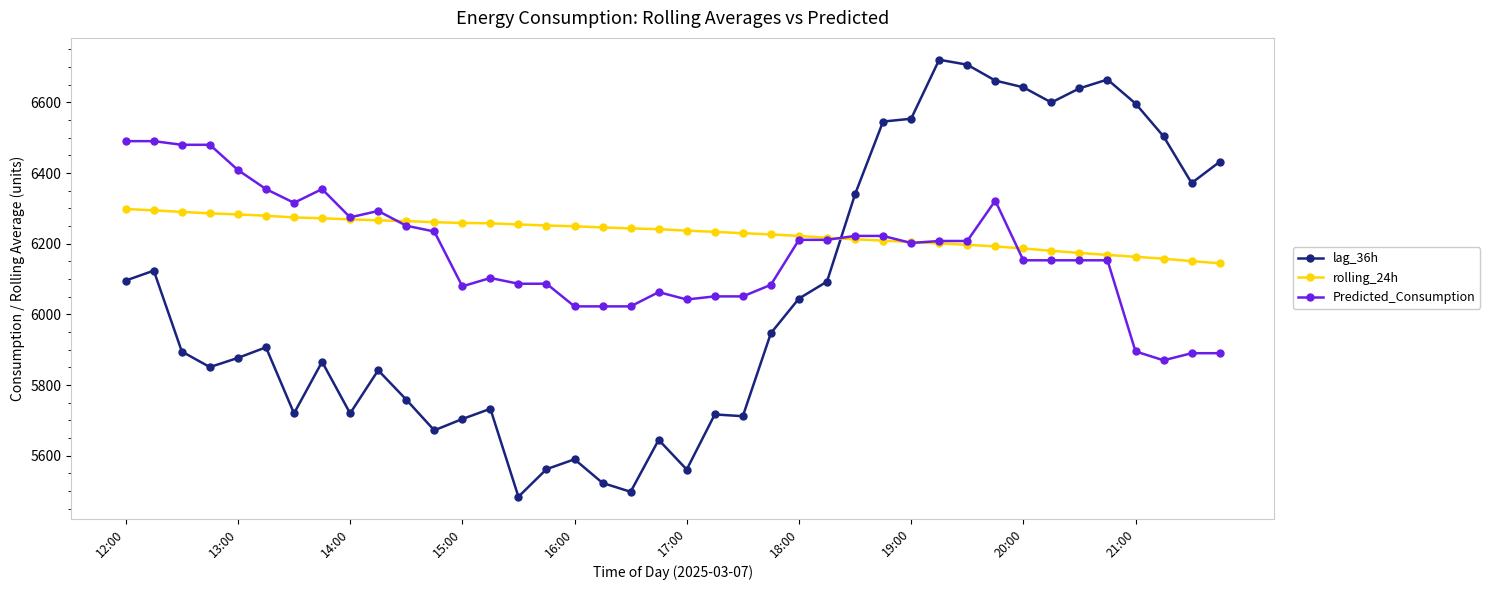

What is the greatest value displayed?

6721.0